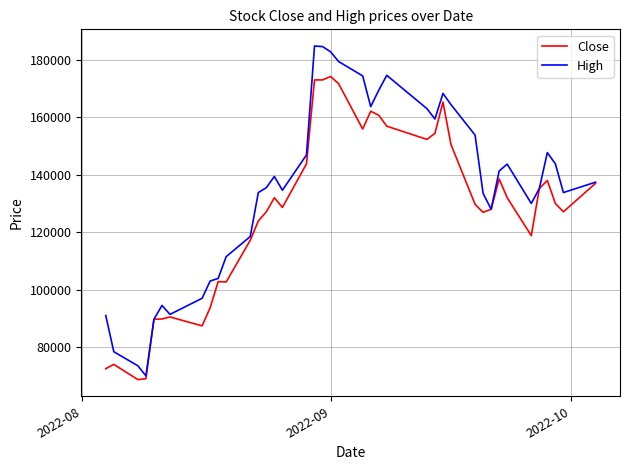

What is the smallest value displayed?

68700